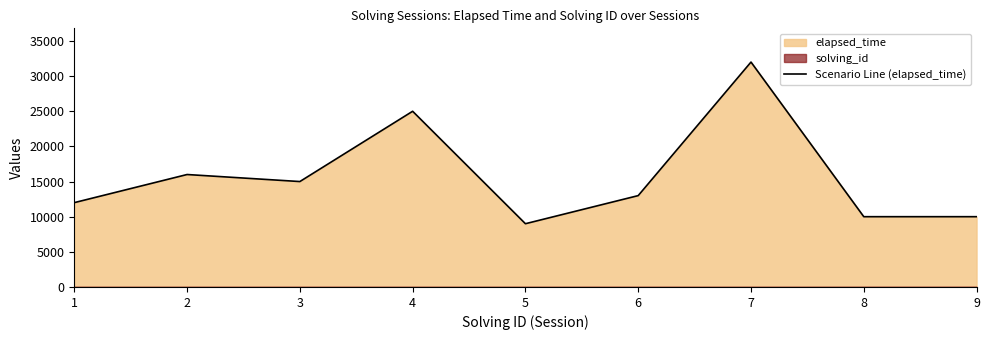

How many lines are shown in the chart?

1